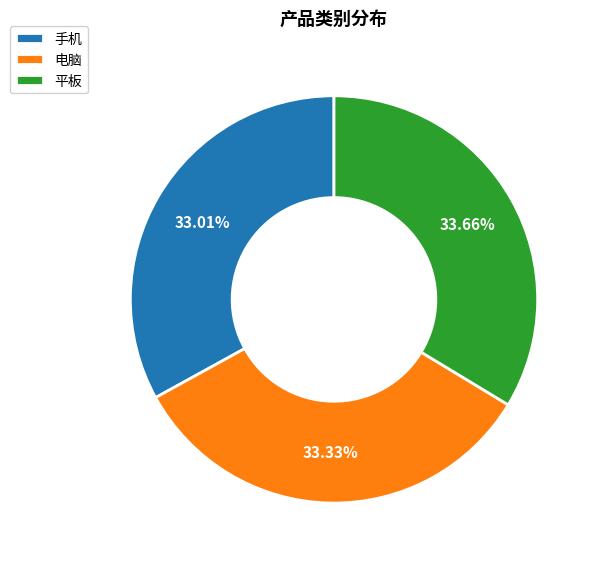

Do 电脑 and 平板 together represent more than half of the pie?

Yes